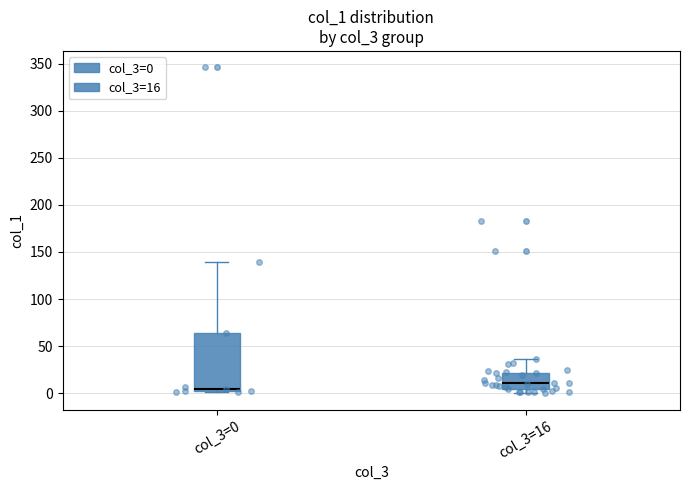

Which box is the tallest, from its lower edge to its upper edge?

col_3=0